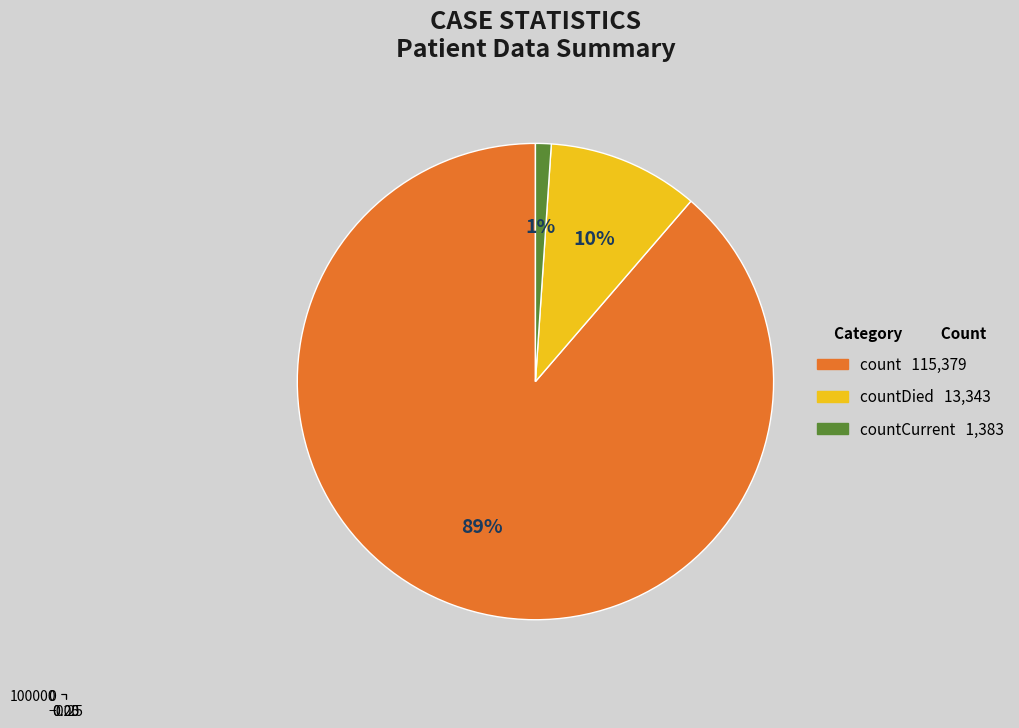

Combined, do countCurrent and count account for over 50%?

Yes